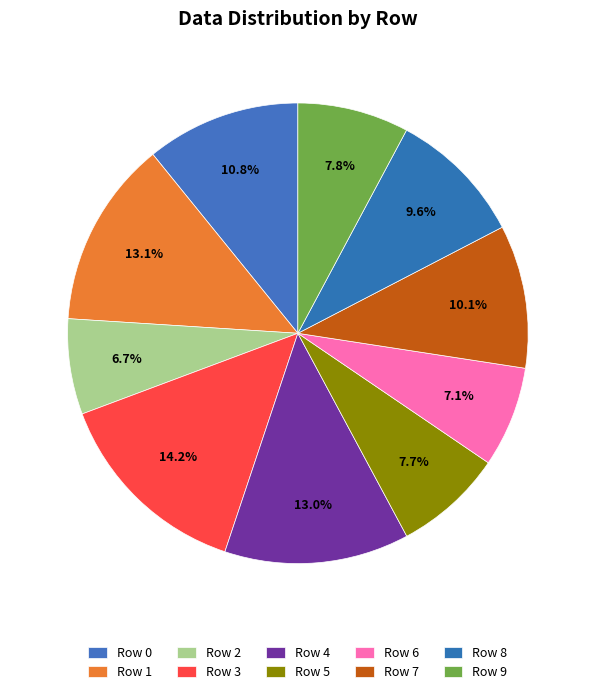

Is Row 4 the majority of the pie?

No